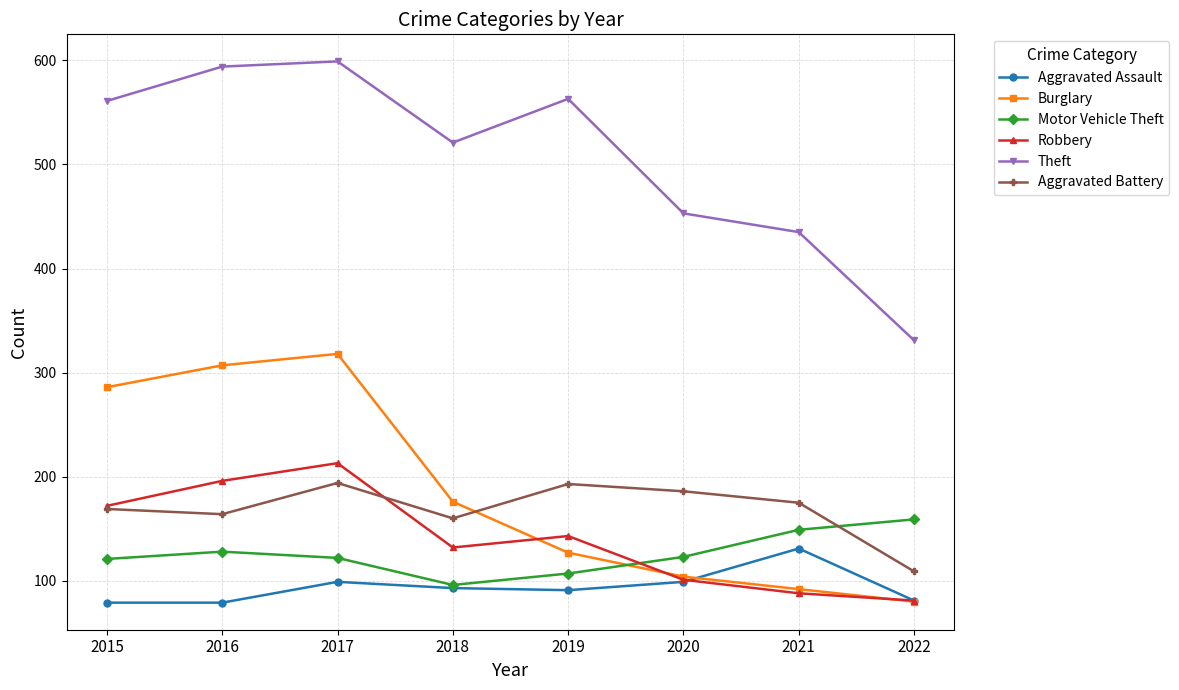

What are all the series names shown in the legend?

Aggravated Assault, Burglary, Motor Vehicle Theft, Robbery, Theft, Aggravated Battery